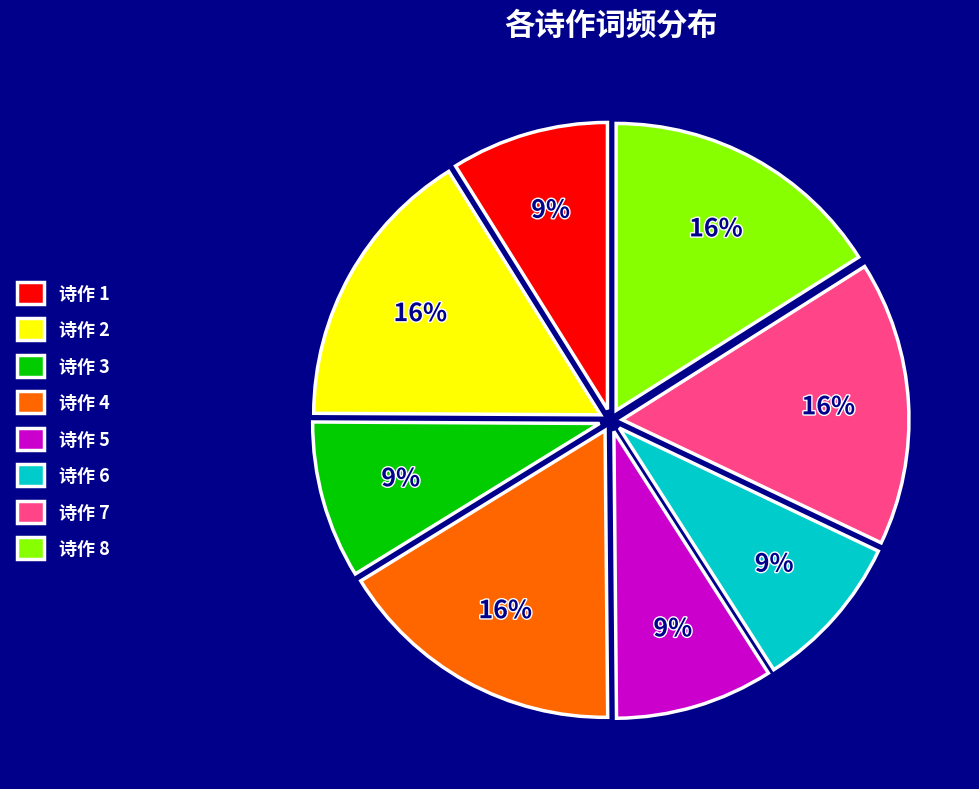

Combined, do 诗作 4 and 诗作 5 account for over 50%?

No